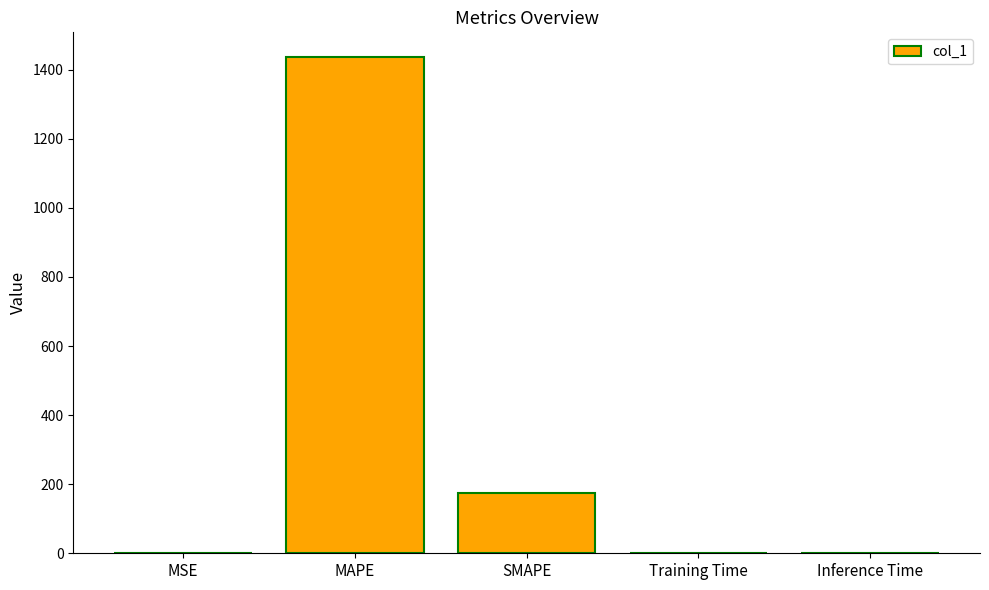

The chart shows a value of 0.7 at Training Time. True or false?

True